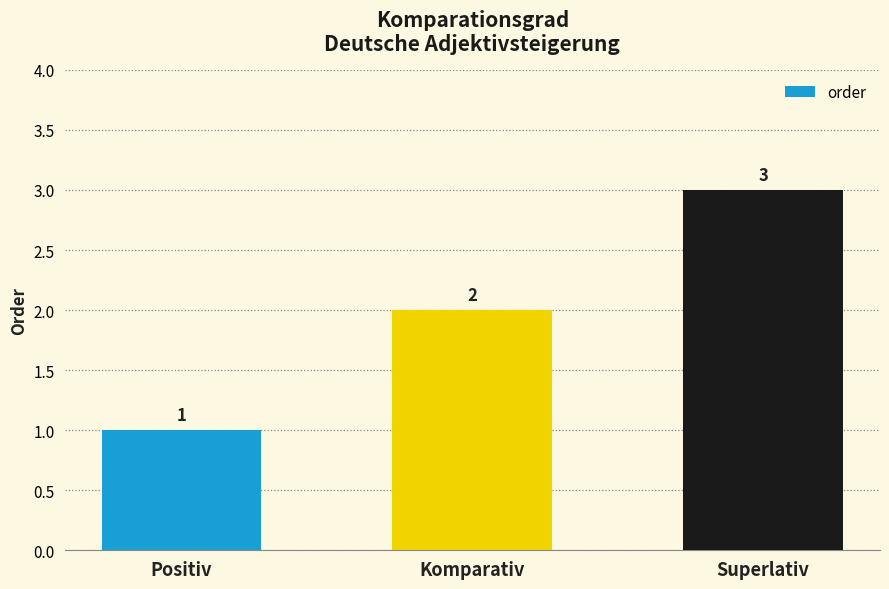

List the labels in order of value, largest first.

Superlativ, Komparativ, Positiv